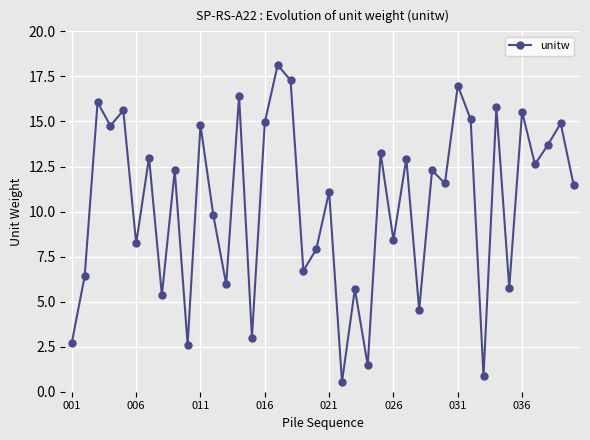

What is the average value?

10.4